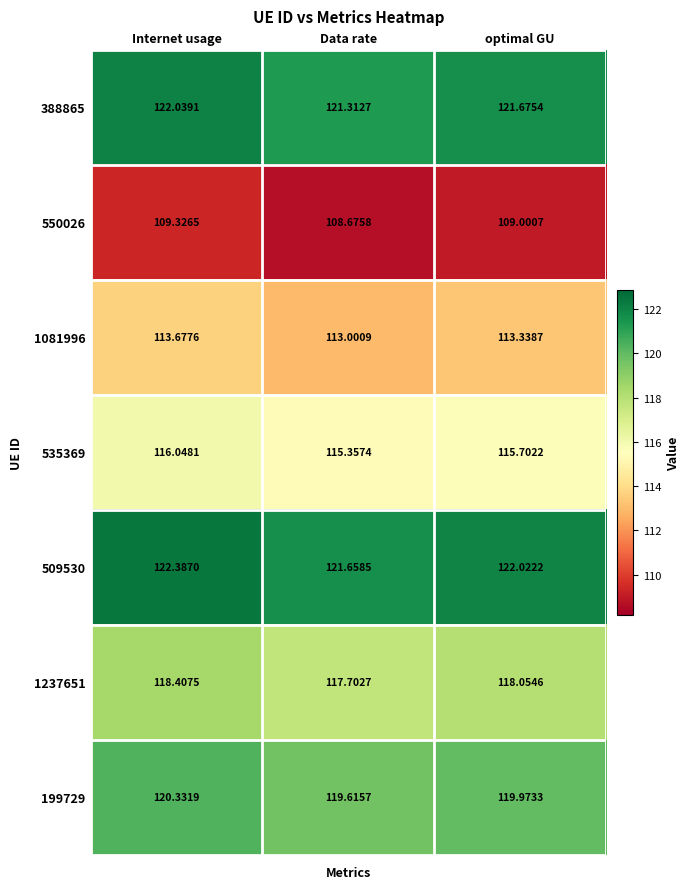

Rank the categories by 199729 value from highest to lowest.

Internet usage, optimal GU, Data rate